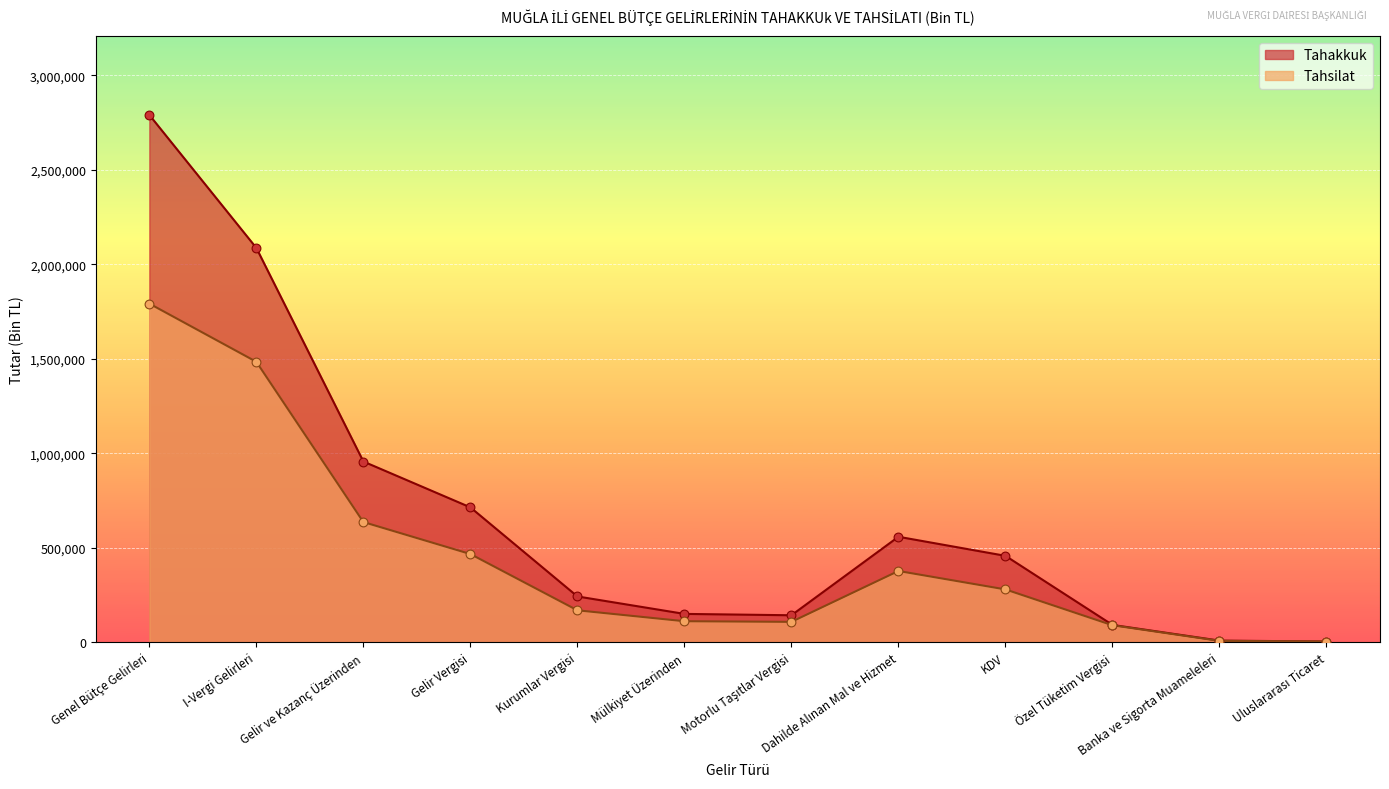

At which category is the sum across all series the highest?

Genel Bütçe Gelirleri